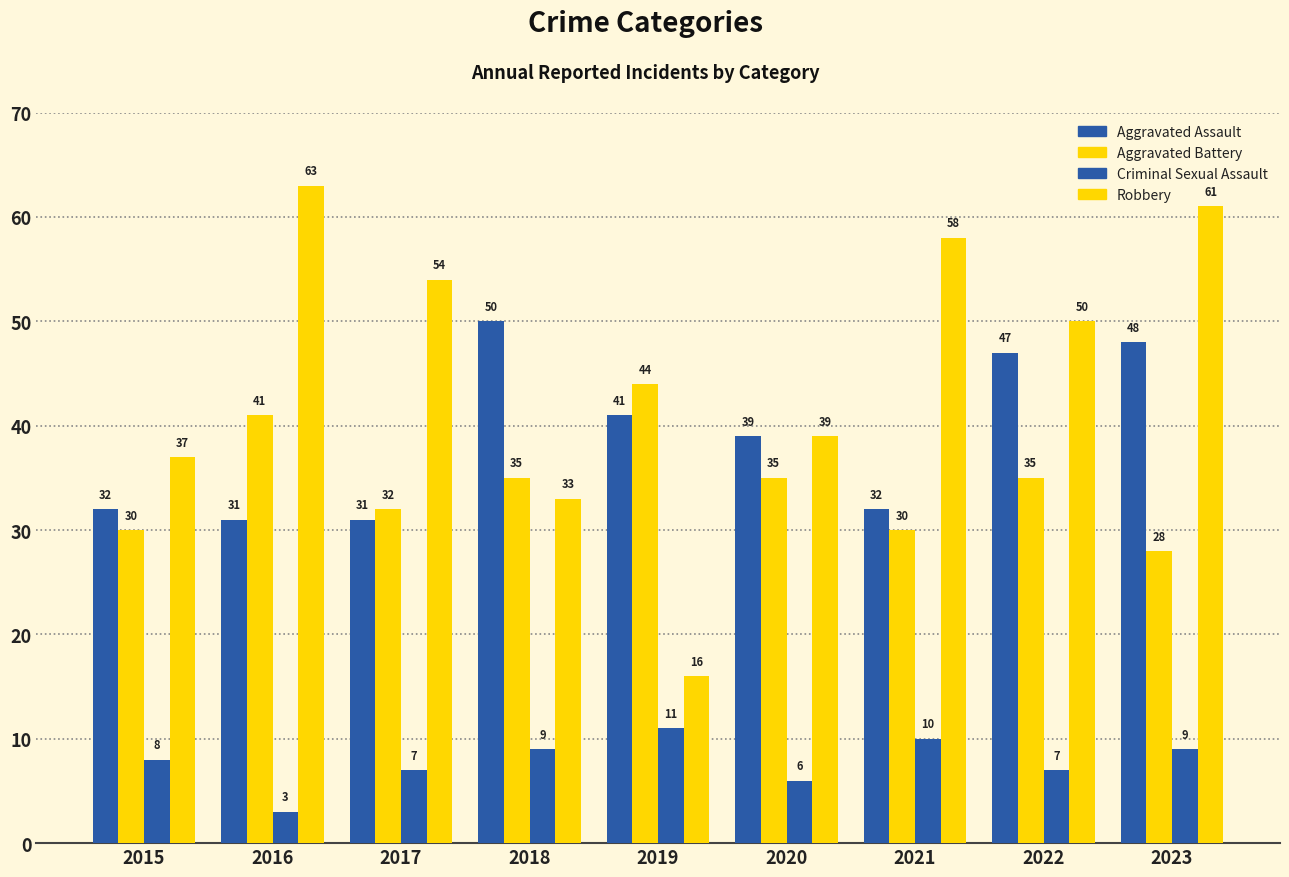

How many data points in Robbery are less than 50?

4